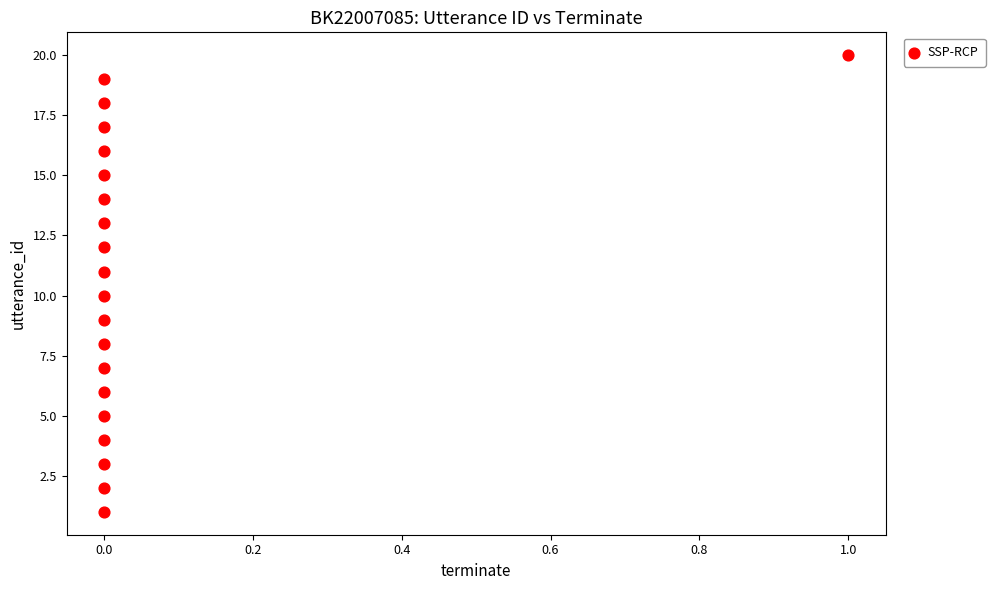

What is the range of Y values (max minus min)?

19